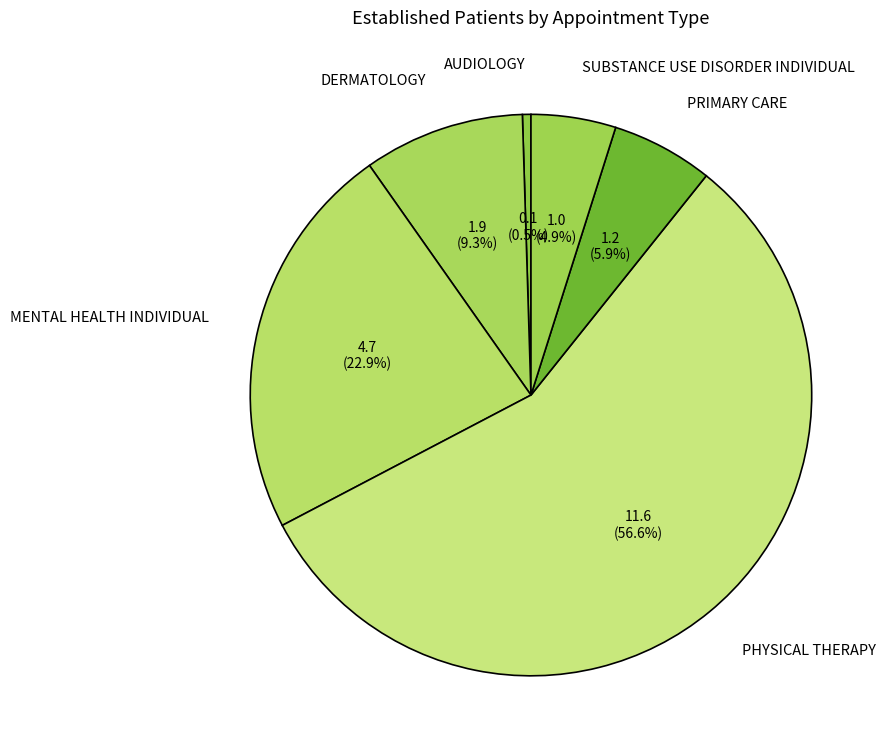

To the nearest percent, what is the combined percentage of SUBSTANCE USE DISORDER INDIVIDUAL and AUDIOLOGY?

5%